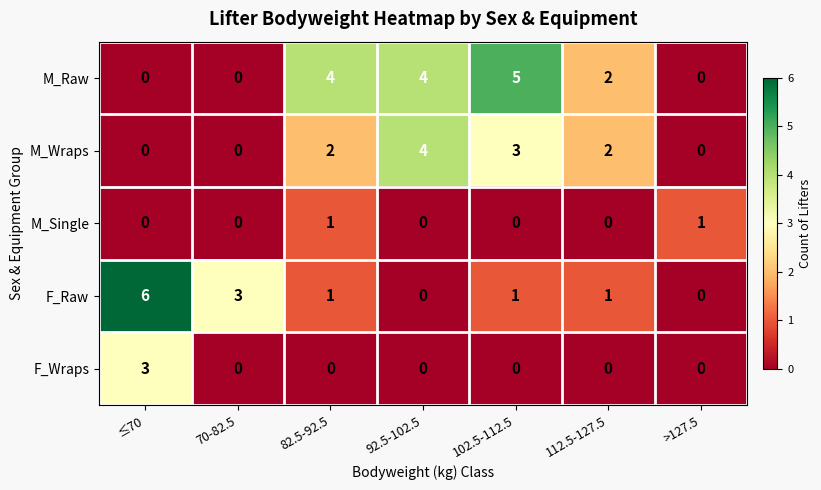

The value of F_Raw at >127.5 is -3. True or false?

False